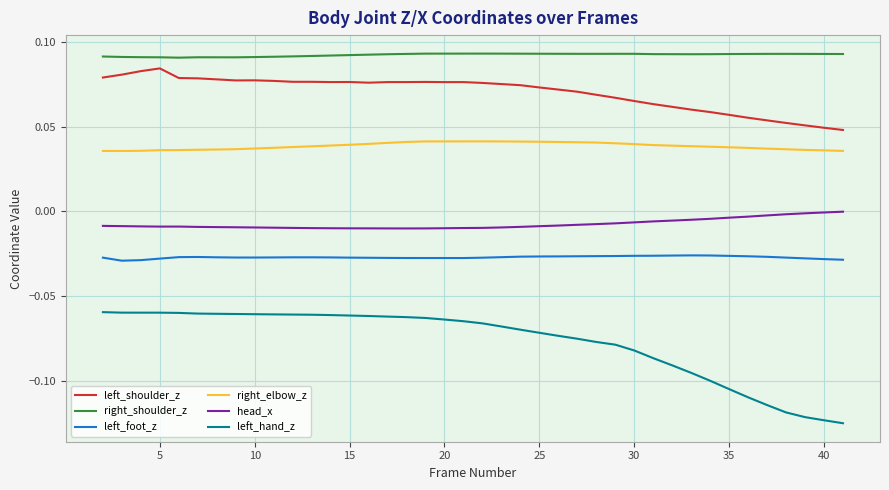

Which series has the largest total across all categories?

right_shoulder_z